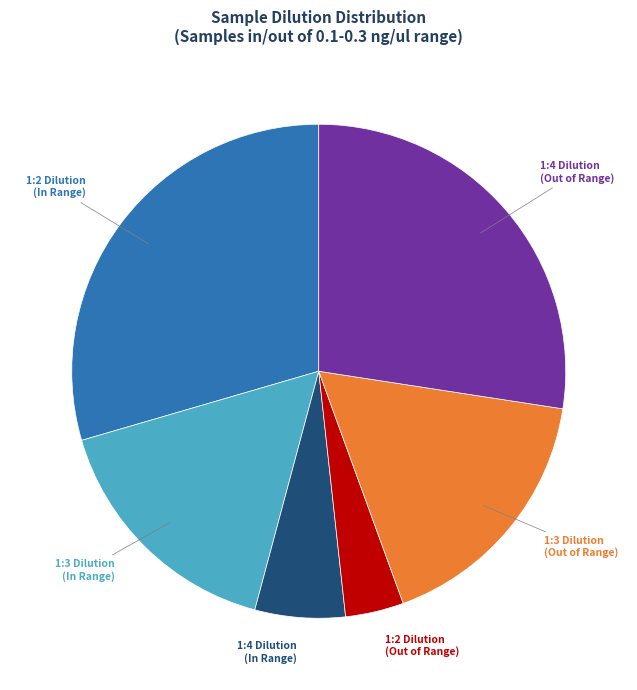

Does any single category account for the majority?

No